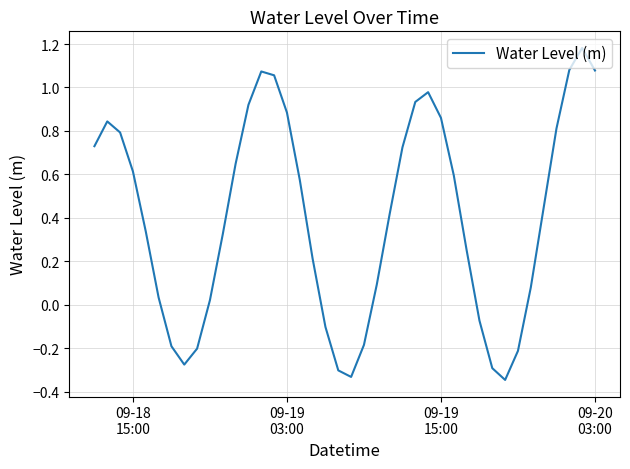

What is the difference between the maximum and minimum values?

1.5